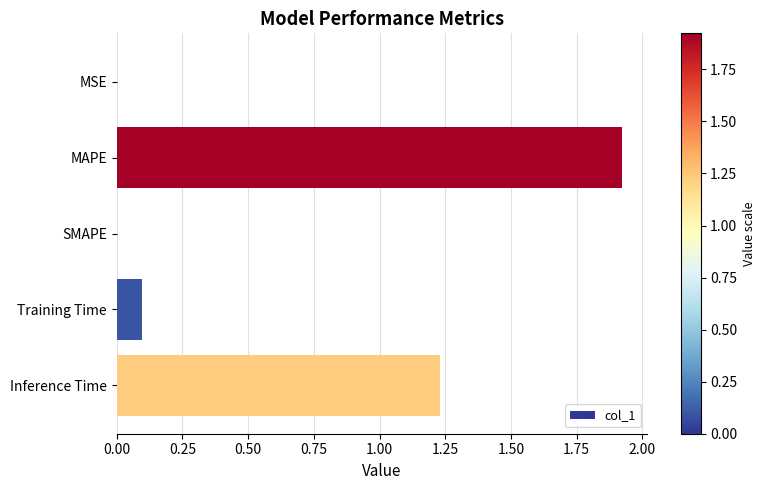

Which label corresponds to the largest value in the chart?

MAPE